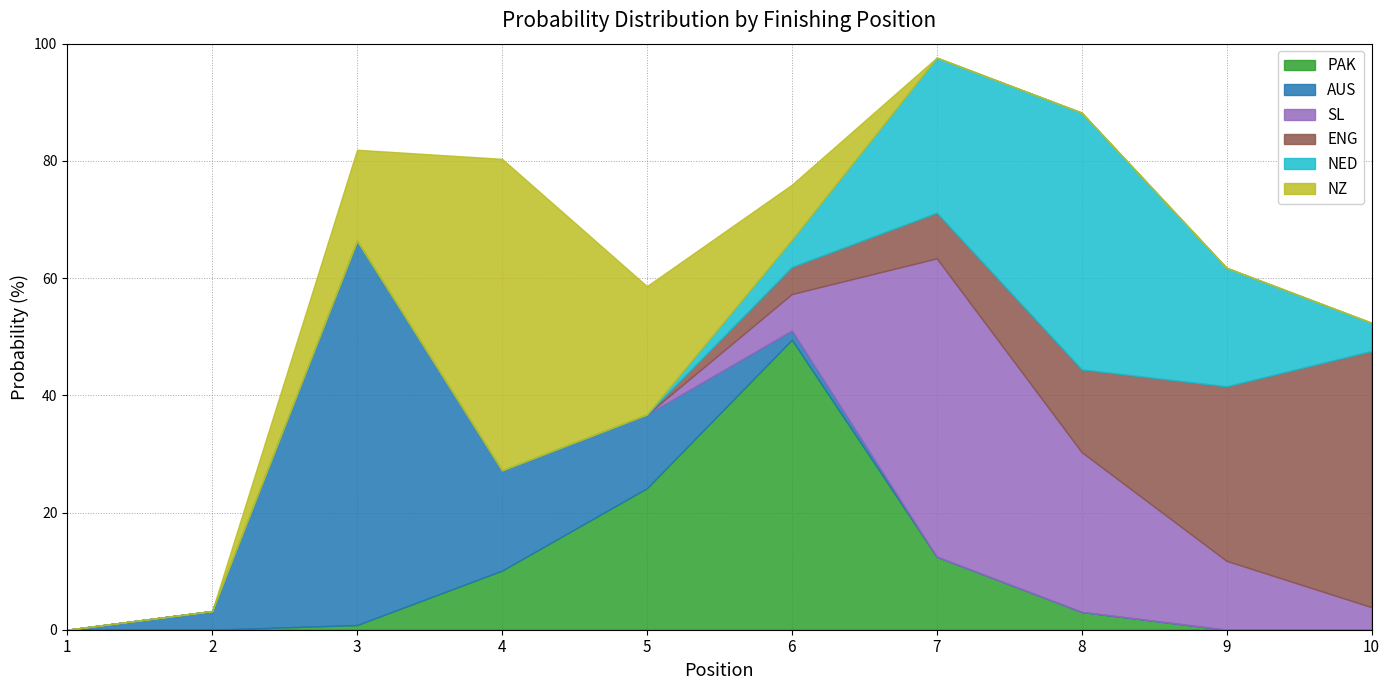

What is the sum of all AUS values?

100.0